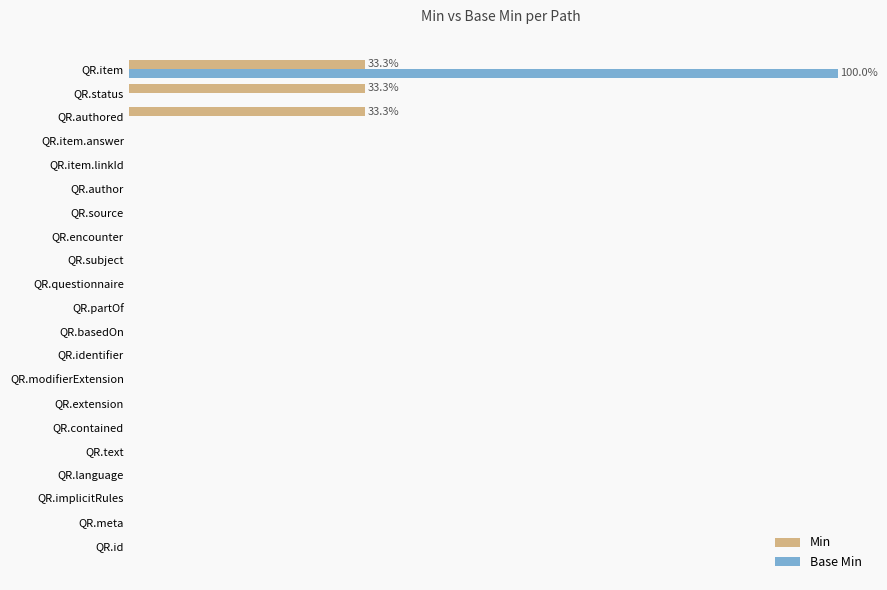

Reading left to right, list all the values displayed in this chart.

Min: 0.0	0.0	0.0	0.0	0.0	0.0	0.0	0.0	0.0	0.0	0.0	0.0	0.0	0.0	0.0	0.0	0.0	0.0	33.3	33.3	33.3
Base Min: 0.0	0.0	0.0	0.0	0.0	0.0	0.0	0.0	0.0	0.0	0.0	0.0	0.0	0.0	0.0	0.0	0.0	0.0	0.0	0.0	100.0